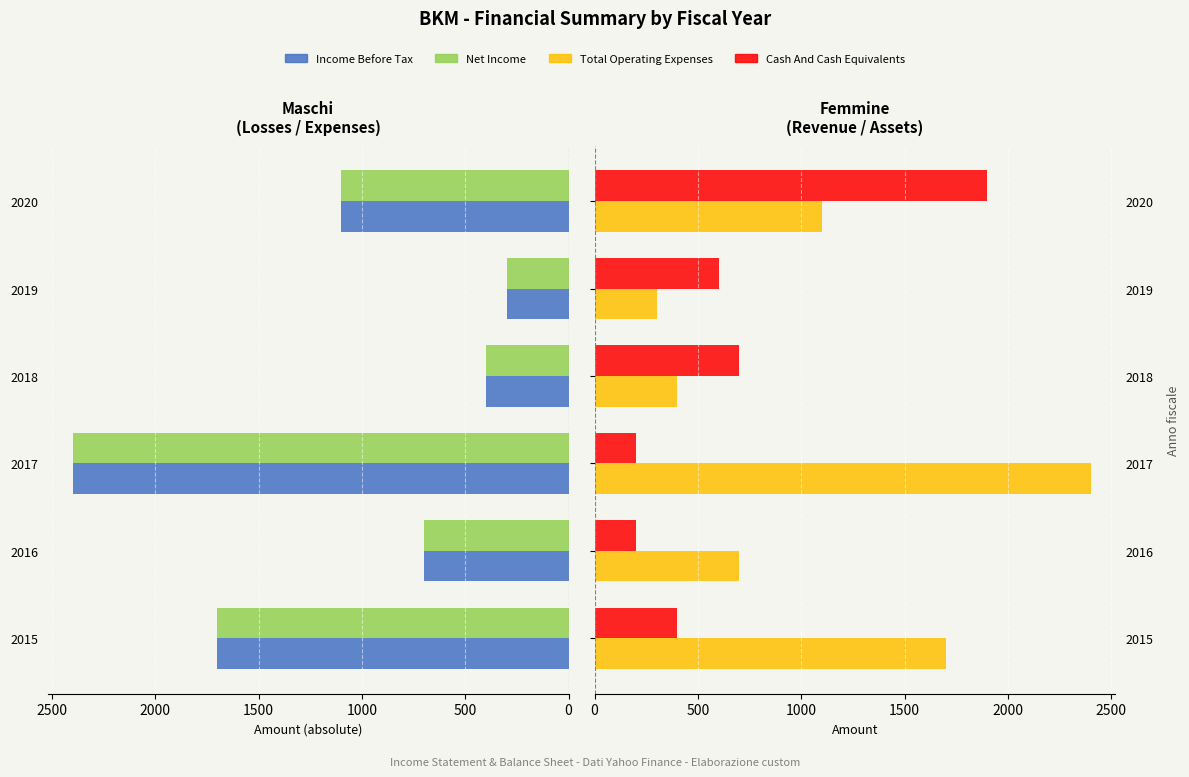

Reading left to right, extract all data points from this chart.

Income Before Tax: 1700	700	2400	400	300	1100
Net Income: 1700	700	2400	400	300	1100
Total Operating Expenses: 1700	700	2400	400	300	1100
Cash And Cash Equivalents: 400	200	200	700	600	1900